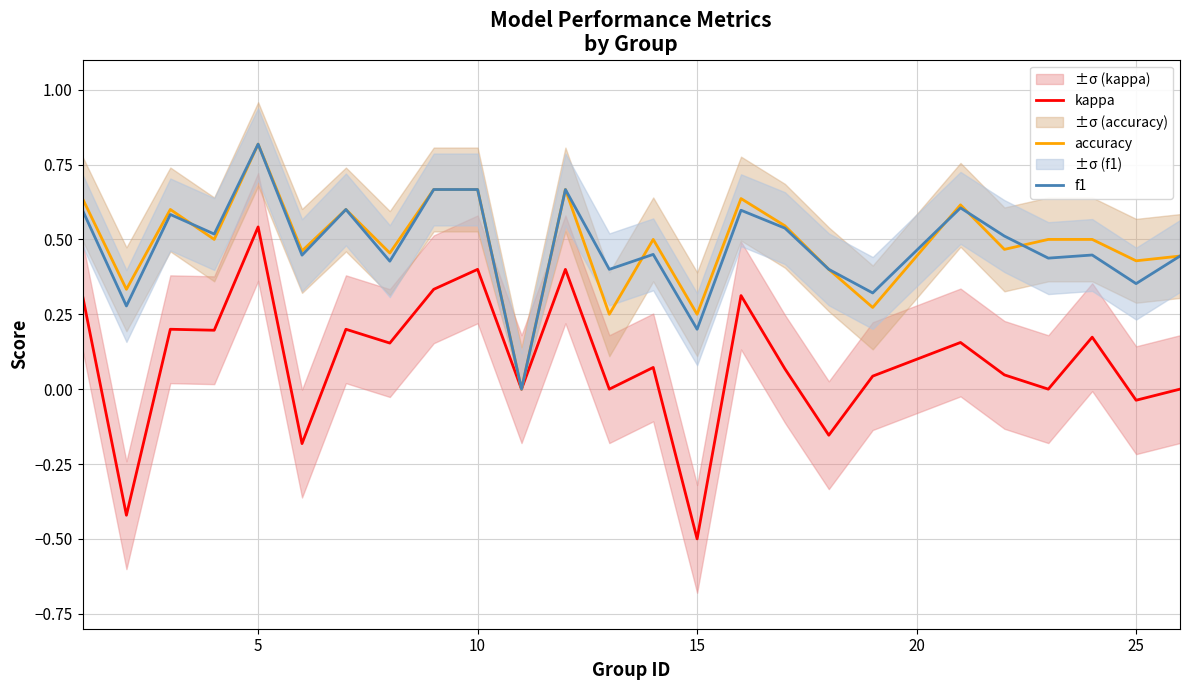

True or false: kappa has a value of 0.4 at 10.

True